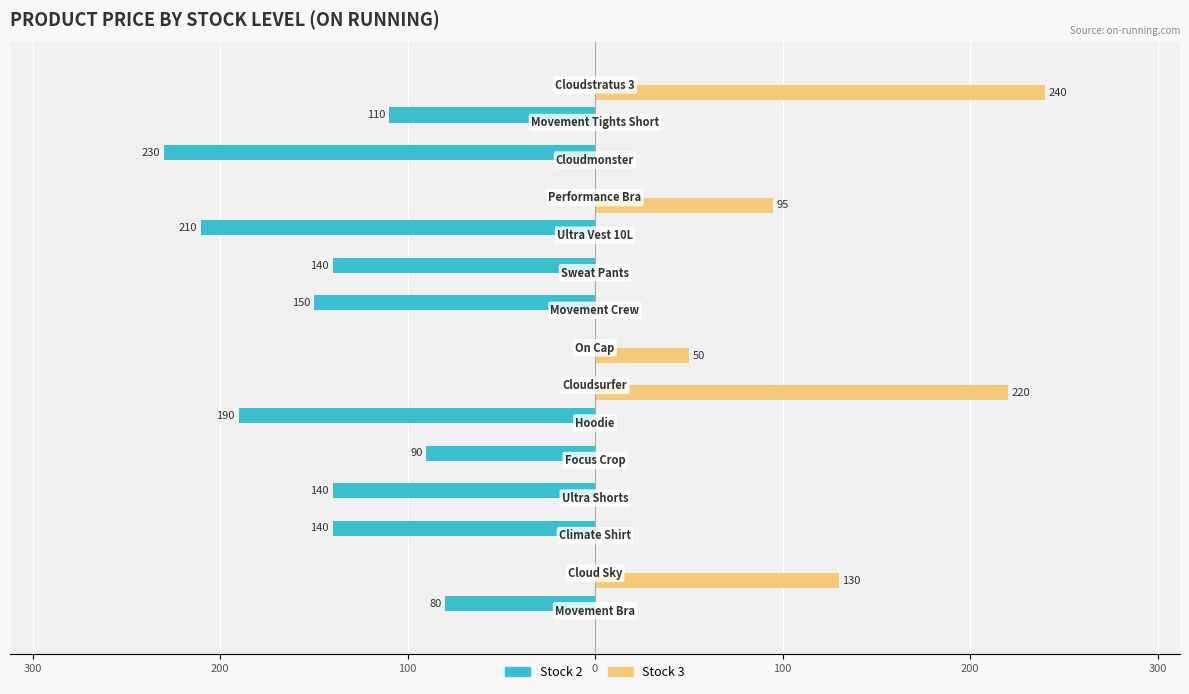

What are all the series names shown in the legend?

Stock 2, Stock 3